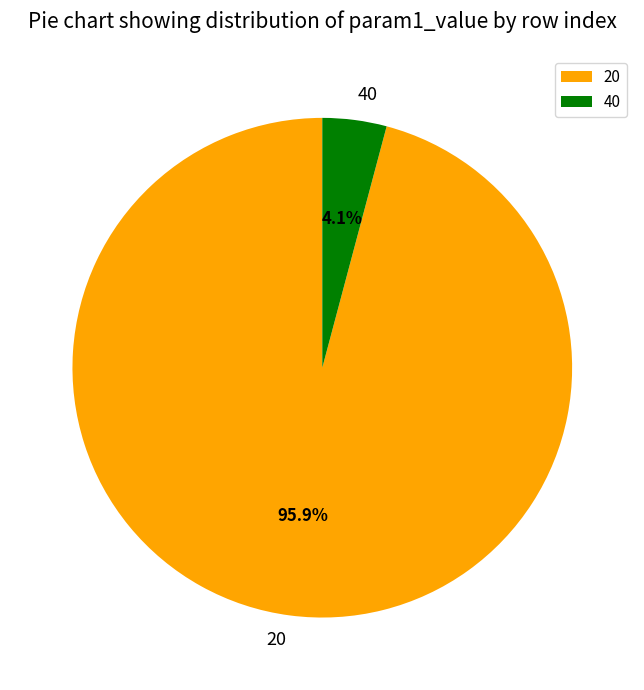

What percentage do 40 and 20 together represent?

100.0%